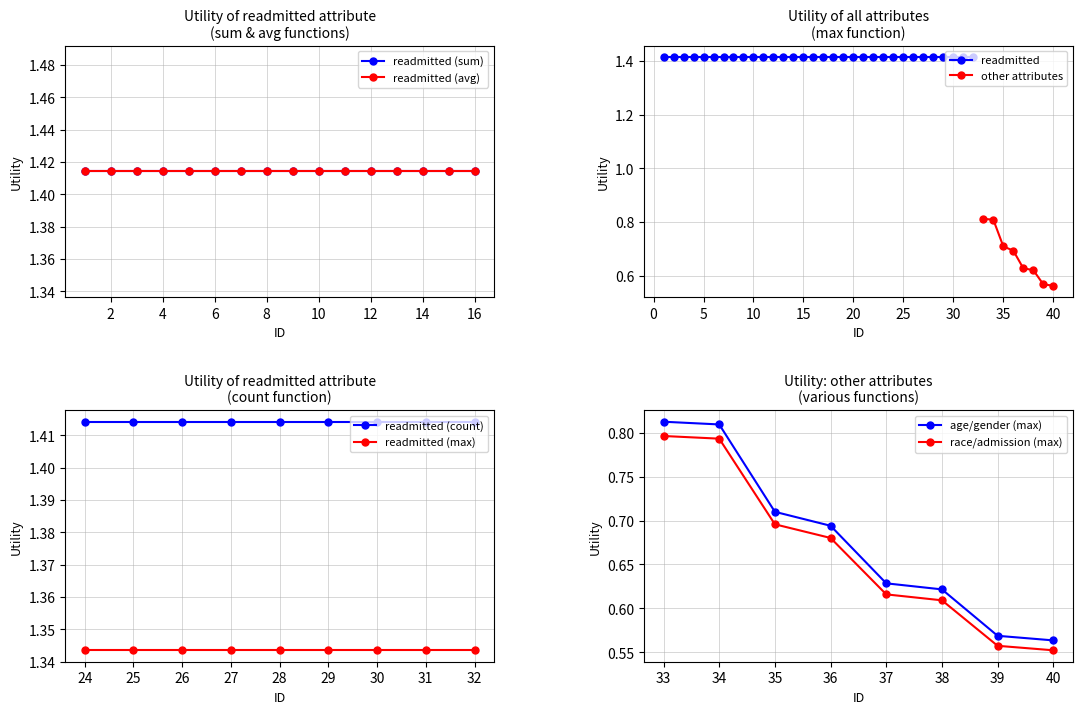

The value of readmitted (max) at 29 is 1.8. True or false?

False